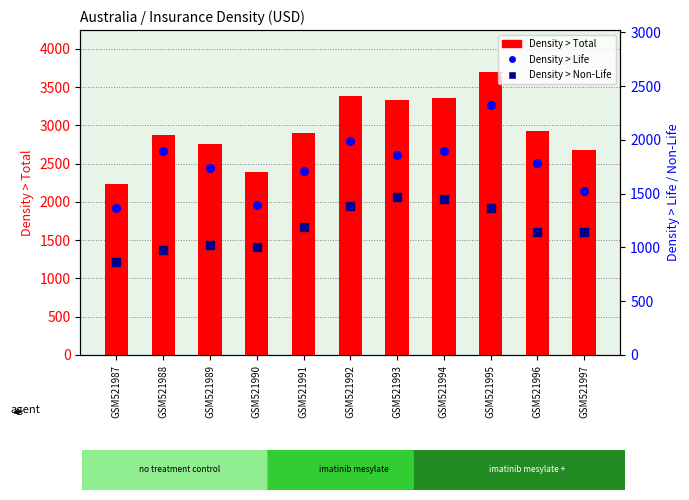

At how many categories does at least one series exceed 1412?

11